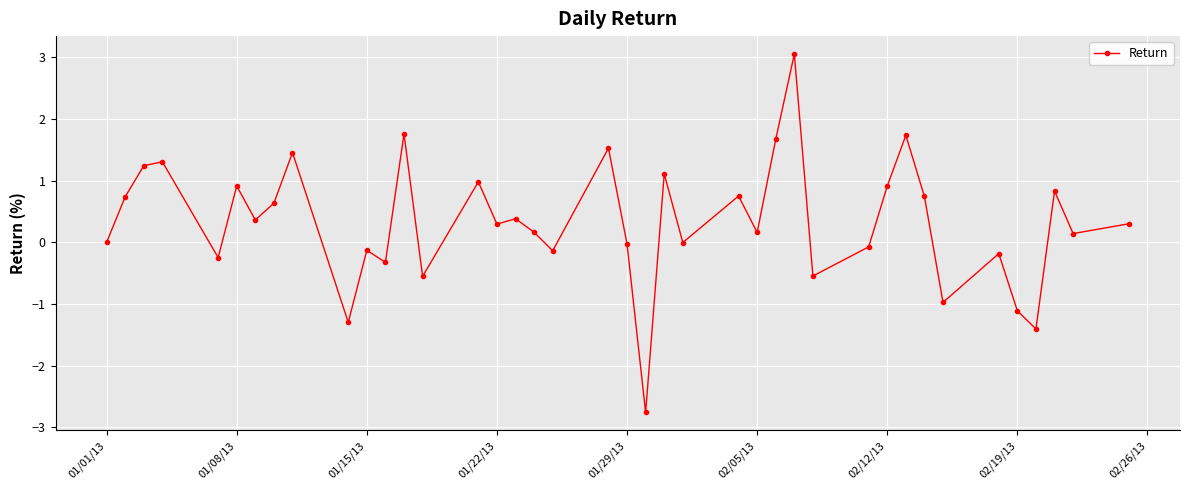

What is the maximum value shown in the chart?

3.1